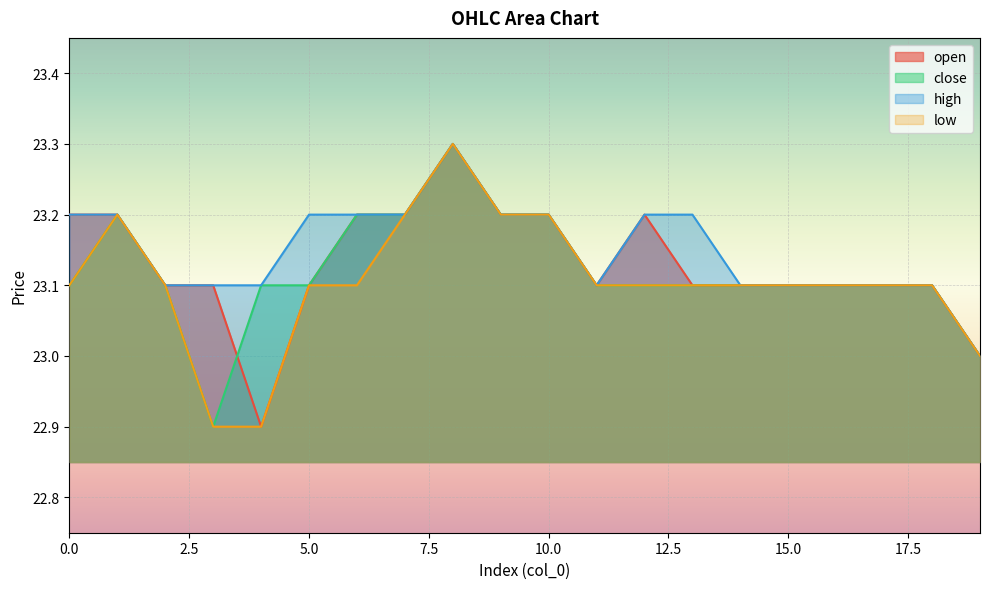

Reading left to right, list all the values displayed in this chart.

open: 0=23.2	1=23.2	2=23.1	3=23.1	4=22.9	5=23.1	6=23.2	7=23.2	8=23.3	9=23.2	10=23.2	11=23.1	12=23.2	13=23.1	14=23.1	15=23.1	16=23.1	17=23.1	18=23.1	19=23.0
close: 0=23.1	1=23.2	2=23.1	3=22.9	4=23.1	5=23.1	6=23.2	7=23.2	8=23.3	9=23.2	10=23.2	11=23.1	12=23.1	13=23.1	14=23.1	15=23.1	16=23.1	17=23.1	18=23.1	19=23.0
high: 0=23.2	1=23.2	2=23.1	3=23.1	4=23.1	5=23.2	6=23.2	7=23.2	8=23.3	9=23.2	10=23.2	11=23.1	12=23.2	13=23.2	14=23.1	15=23.1	16=23.1	17=23.1	18=23.1	19=23.0
low: 0=23.1	1=23.2	2=23.1	3=22.9	4=22.9	5=23.1	6=23.1	7=23.2	8=23.3	9=23.2	10=23.2	11=23.1	12=23.1	13=23.1	14=23.1	15=23.1	16=23.1	17=23.1	18=23.1	19=23.0